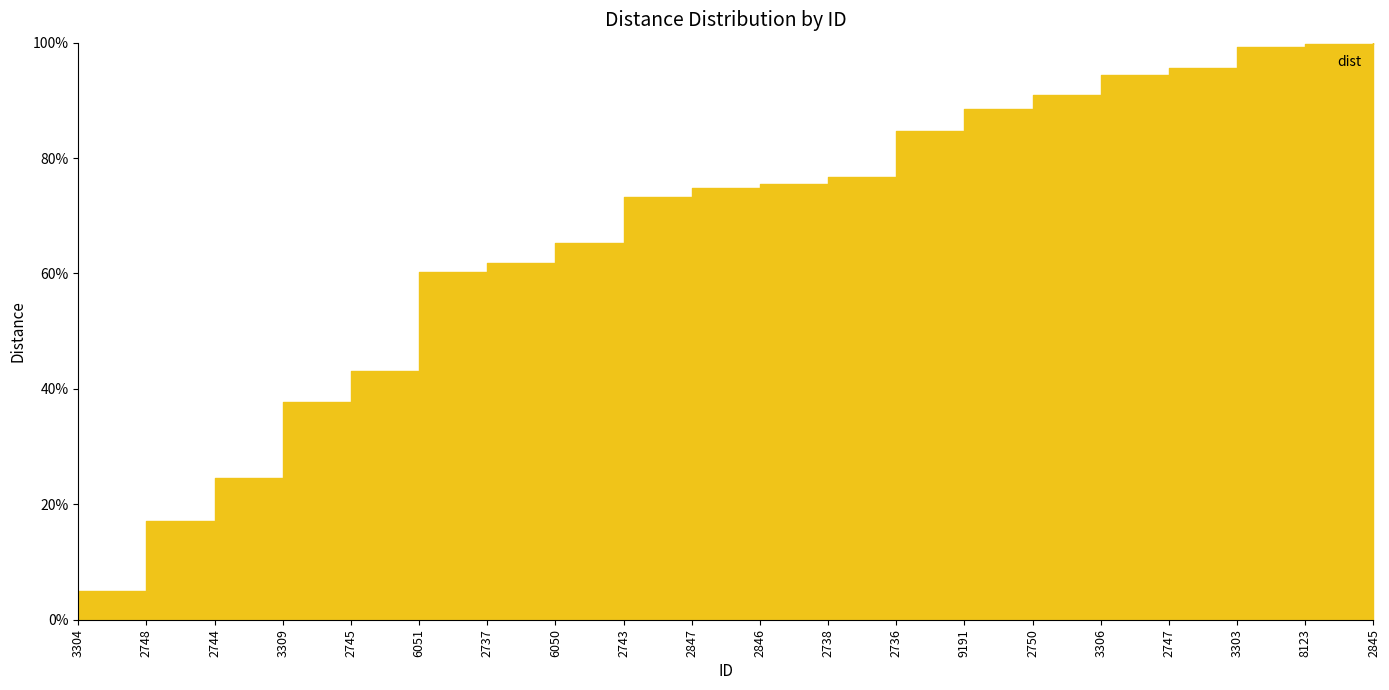

What is the maximum value shown in the chart?

100.0